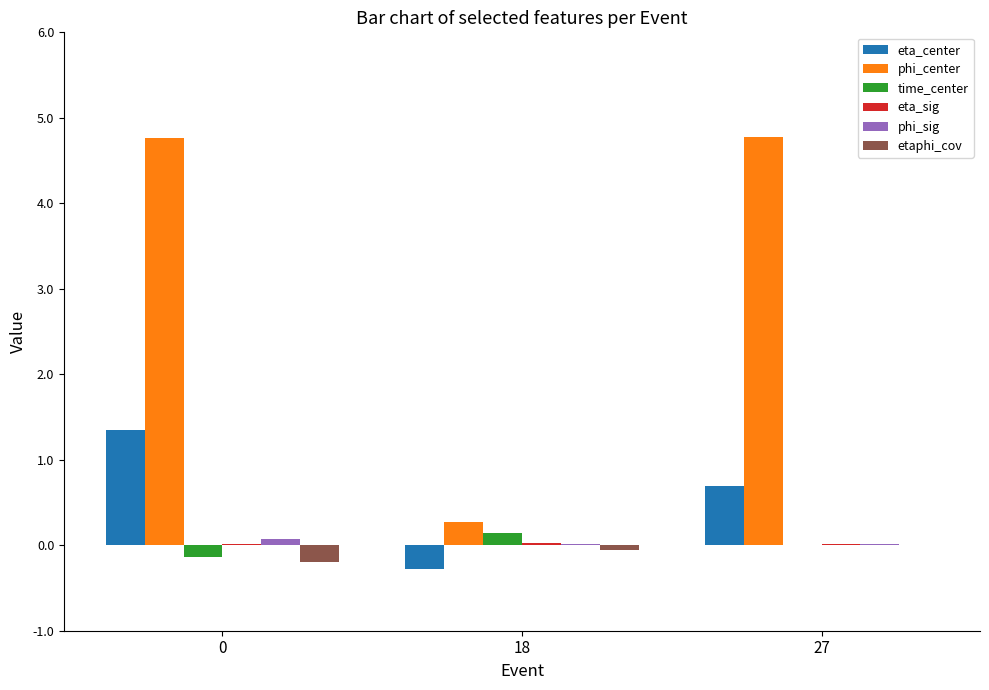

Which series has the largest total across all categories?

phi_center